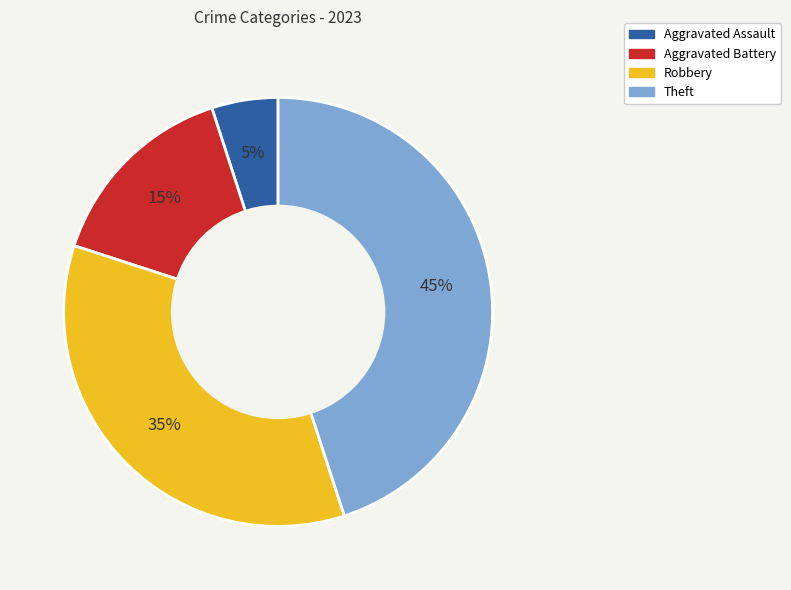

Which has a higher value, Aggravated Assault or Aggravated Battery?

Aggravated Battery